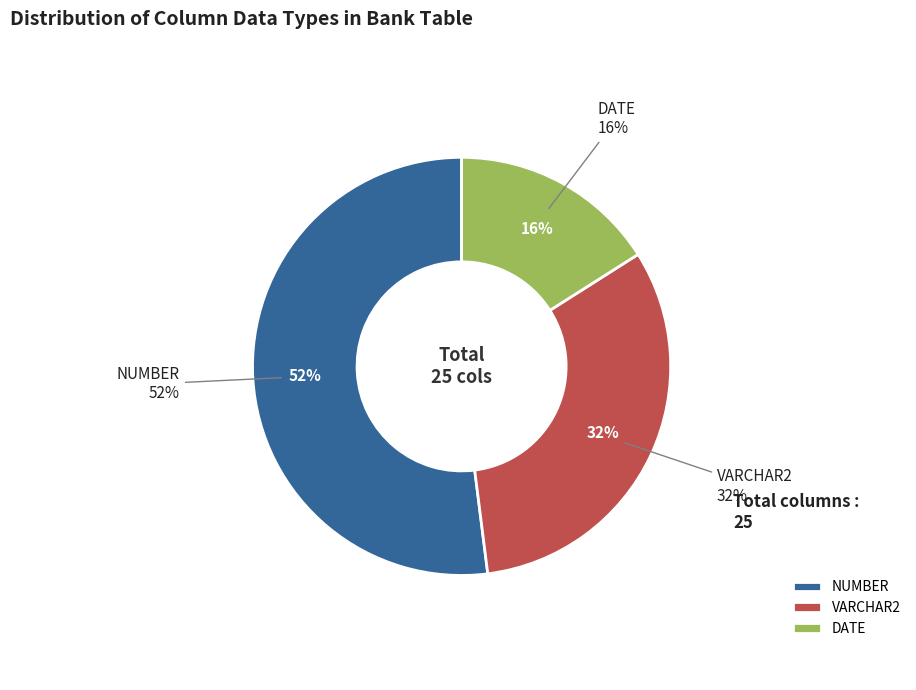

Which slice is the largest?

NUMBER